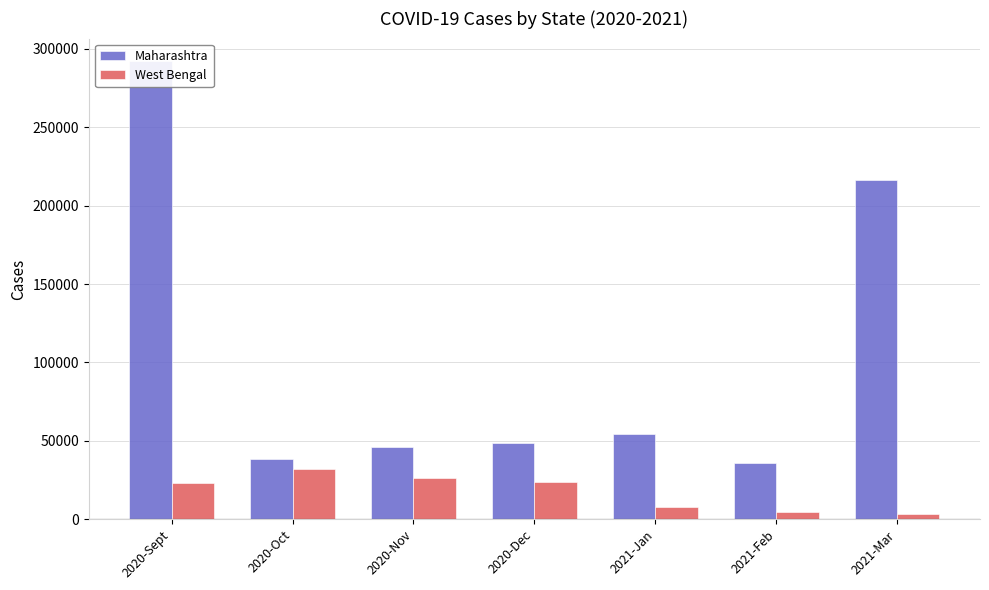

What is the difference between the second highest and second lowest values in the West Bengal series?

21105